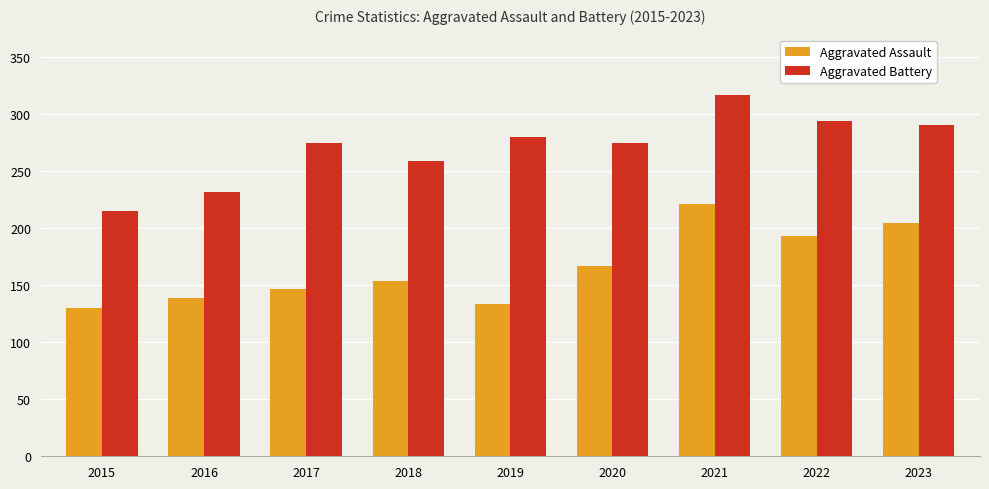

What is the maximum value for Aggravated Battery?

317